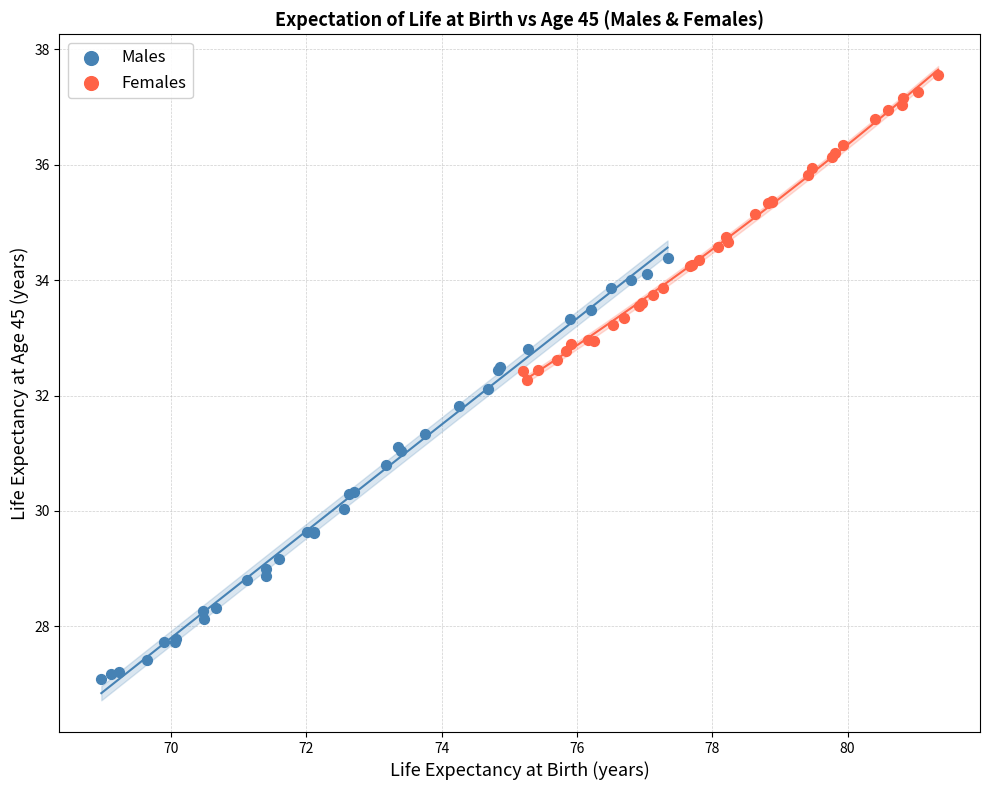

Which series has the widest spread of Y values?

Males